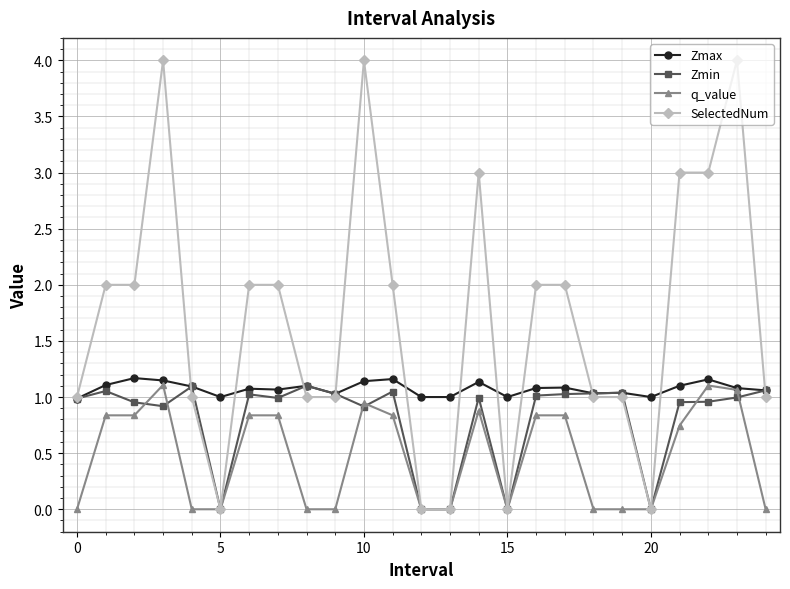

Which series has the largest total across all categories?

SelectedNum